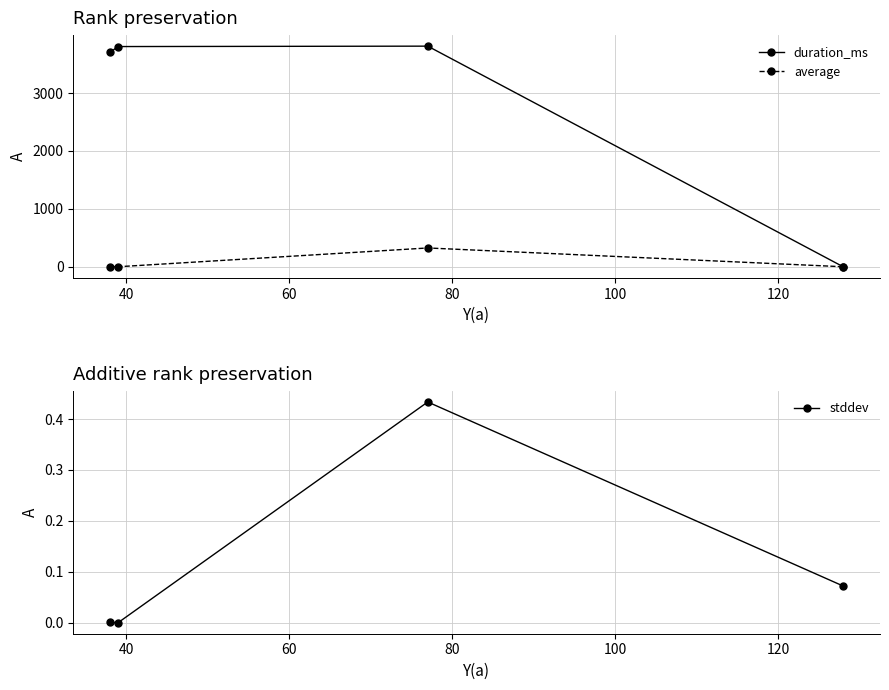

What is the value of the average point at the 3rd from the left?

326.0